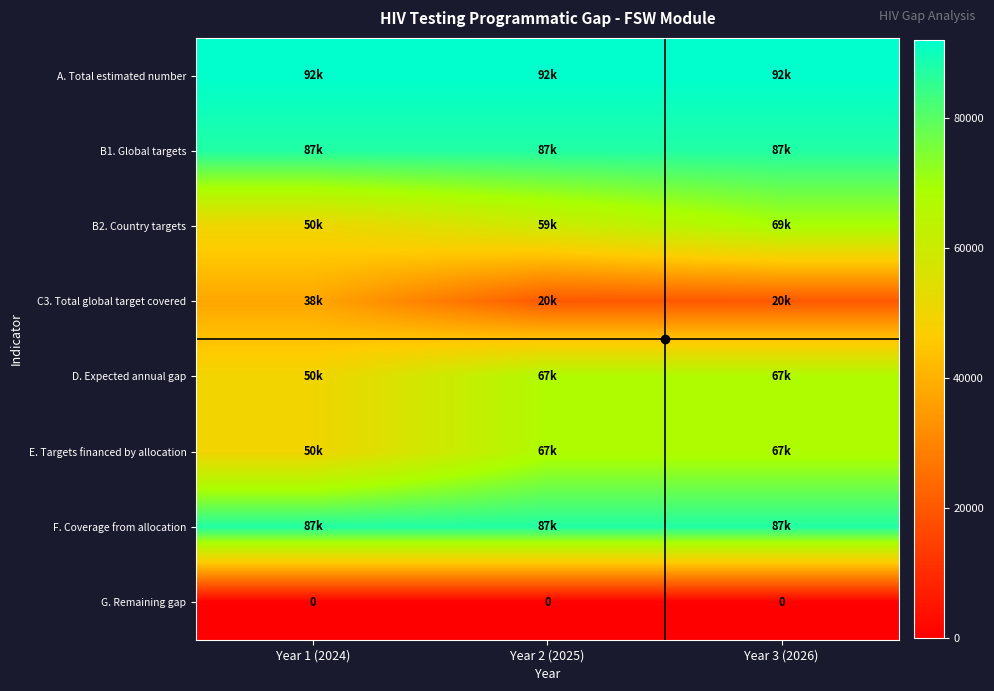

Where is D. Expected annual gap nearest to the value 58558?

Year 1 (2024)